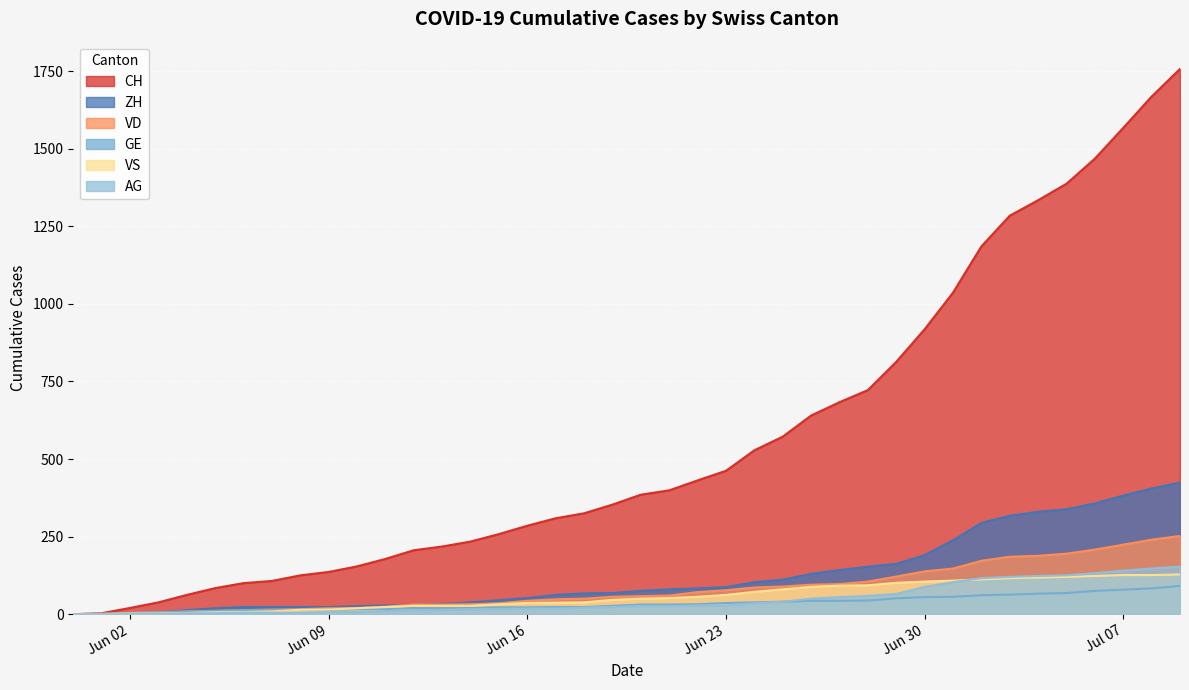

True or false: GE has a value of 66 at 2020-07-04.

True